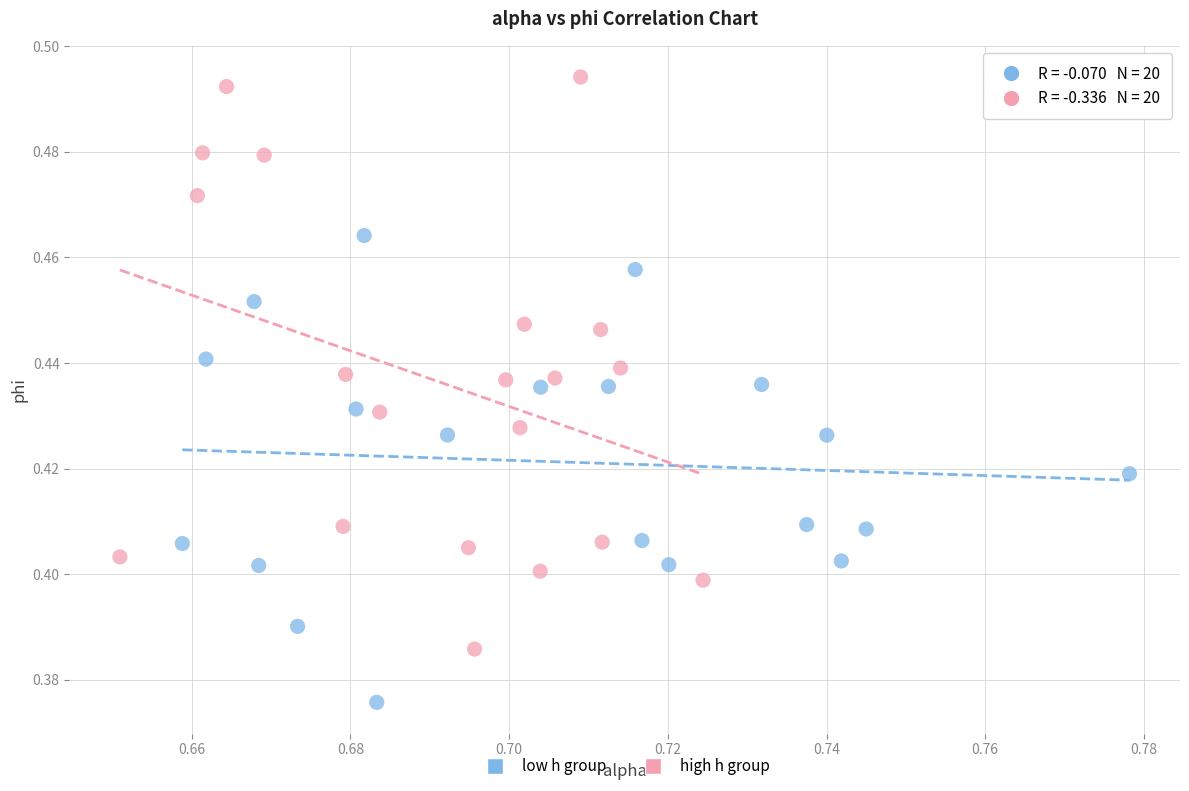

What are all the series names shown in the legend?

low h group, high h group